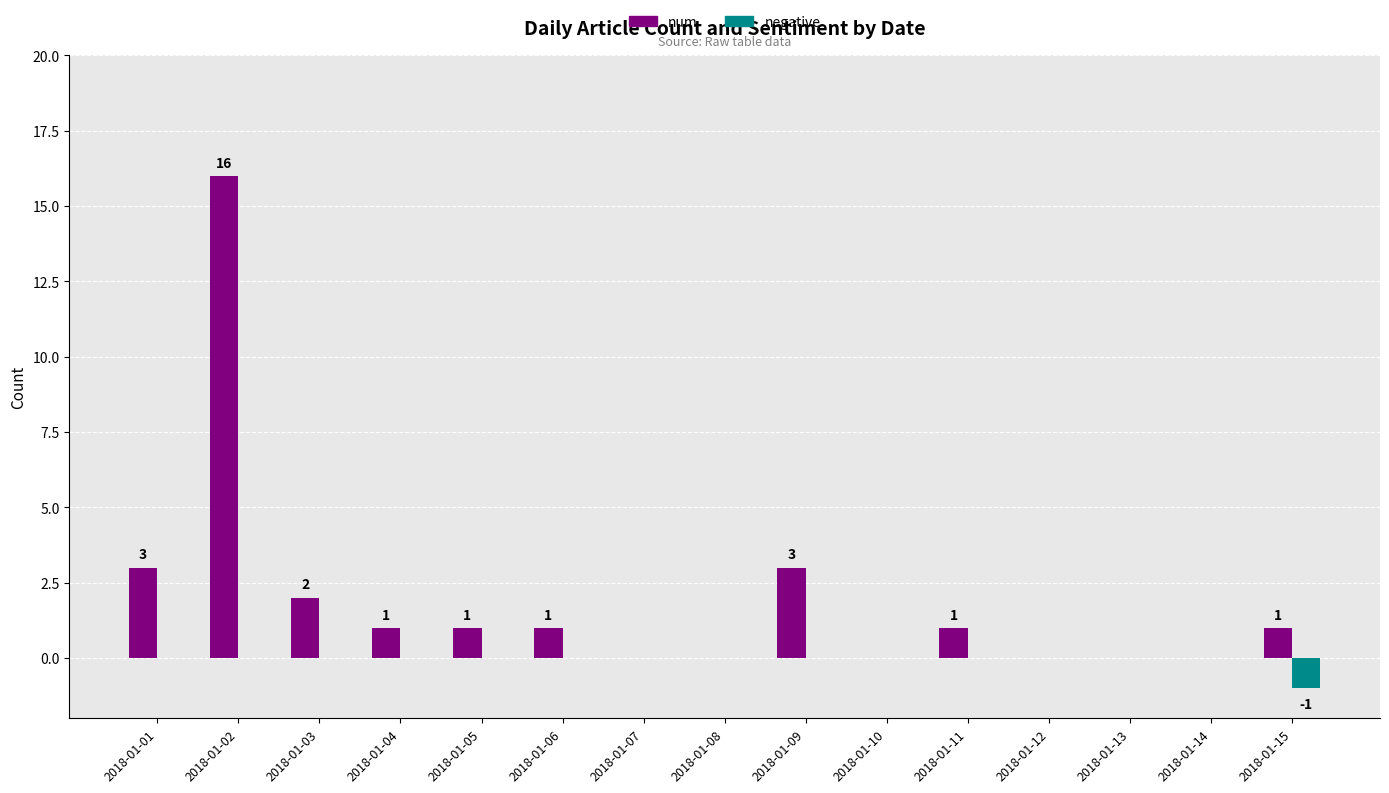

At which label does num first exceed 1?

2018-01-01